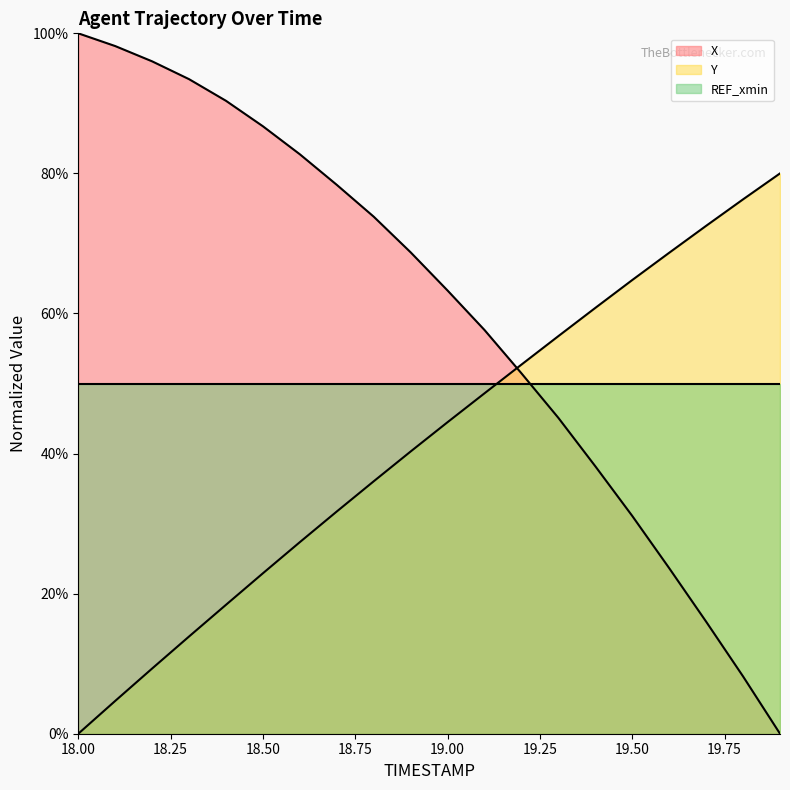

The REF_xmin series shows 50.0 at 19.50. True or false?

True